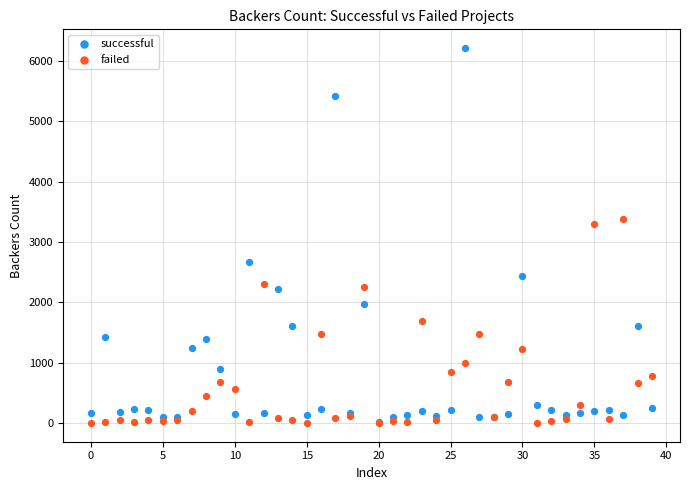

Across all series, what Y value is closest to 3106?

3304